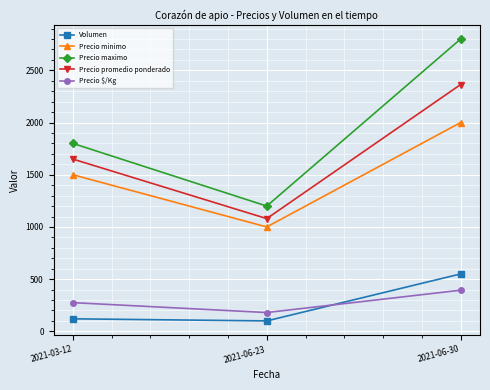

Is it true that Precio promedio ponderado equals 787 at 2021-03-12?

False